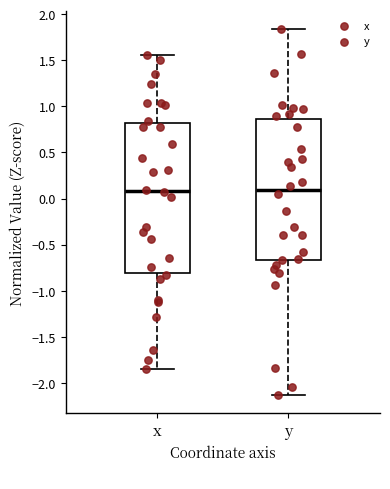

Comparing the boxes themselves (not the whiskers), which one is the tallest?

x